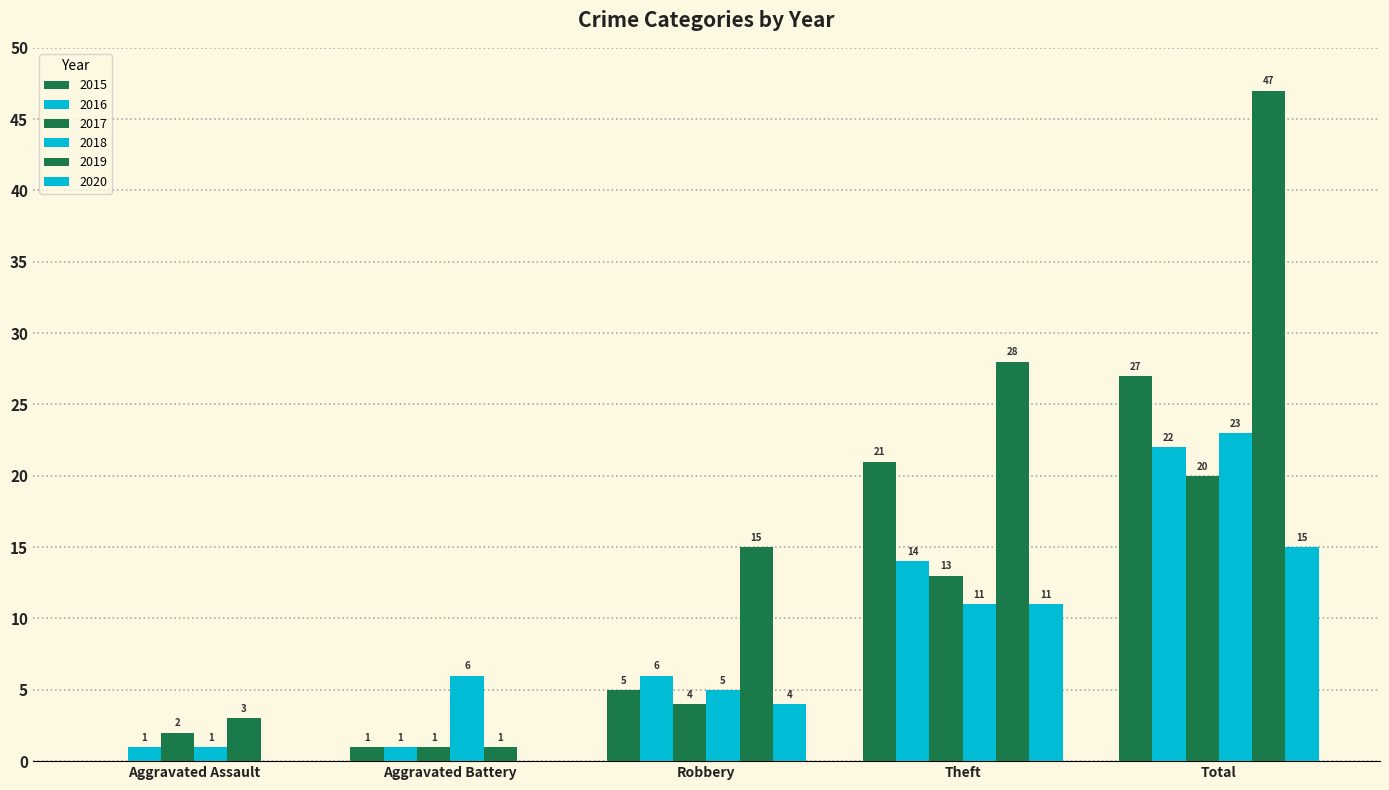

Rank the categories by 2019 value from highest to lowest.

Total, Theft, Robbery, Aggravated Assault, Aggravated Battery